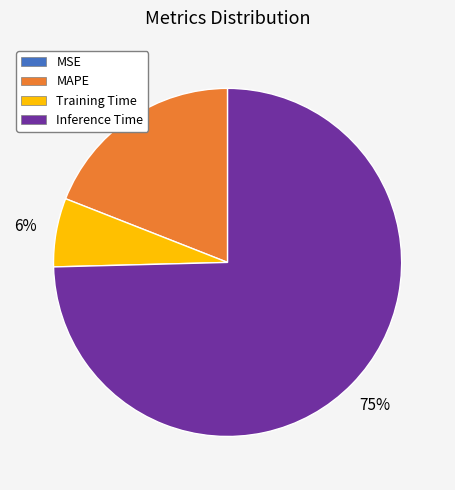

Which category has the biggest portion of the pie?

Inference Time